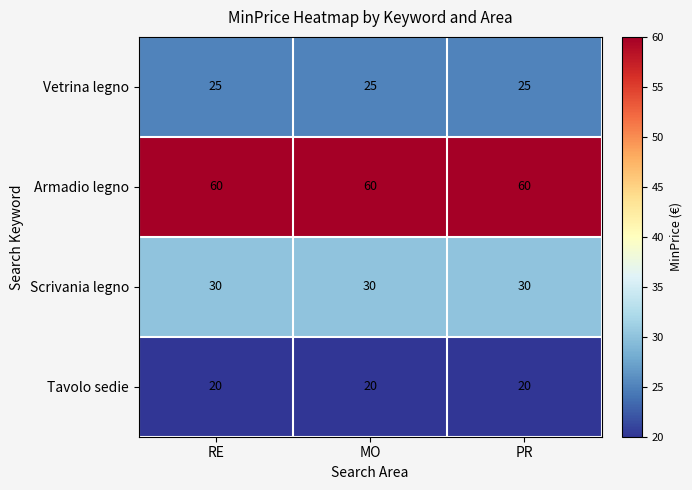

What is the sum of all Scrivania legno values?

90